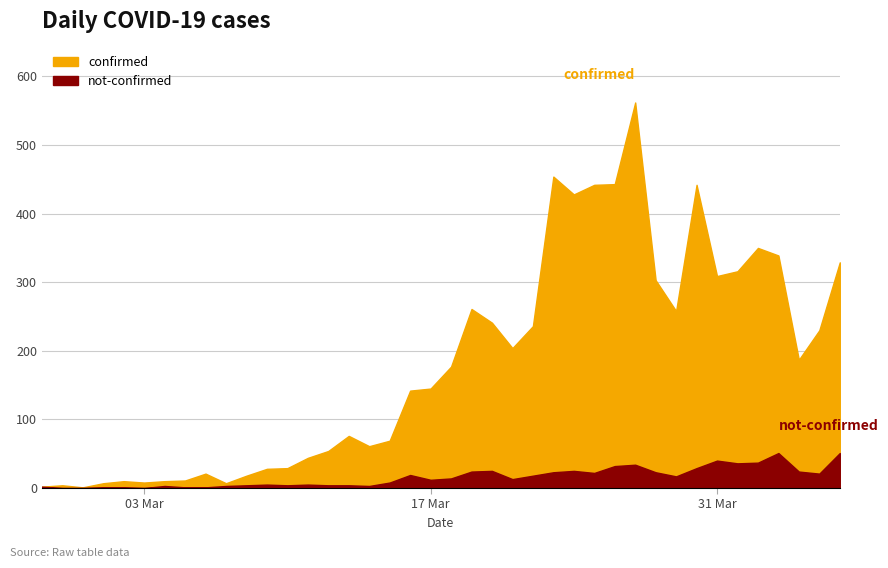

Reading left to right, extract all data points from this chart.

confirmed: 2	4	1	7	10	8	10	11	21	7	18	28	29	44	54	76	61	69	142	145	177	261	241	204	236	454	428	442	443	562	303	258	442	309	316	350	339	187	230	329
not-confirmed: 2	0	0	1	1	0	3	1	1	3	4	5	4	5	4	4	3	8	19	12	14	24	25	13	18	23	25	22	32	34	23	17	29	40	36	37	51	24	21	51